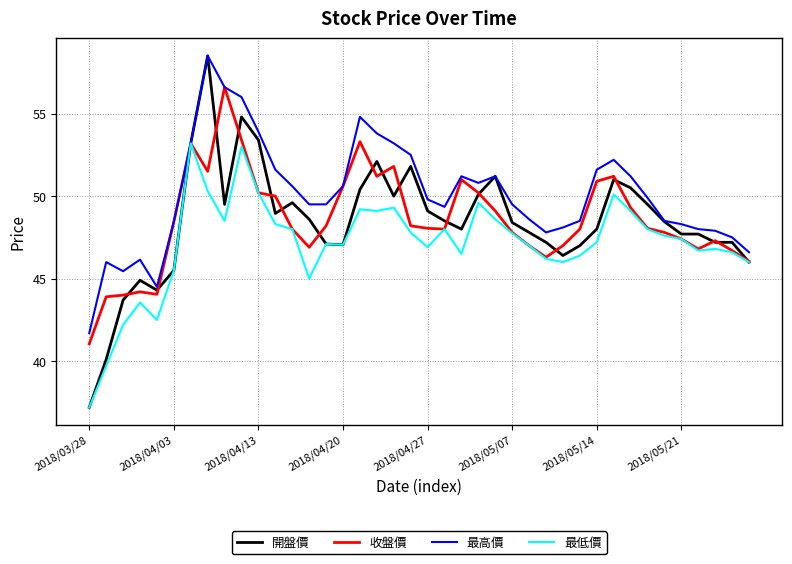

Which series has the largest total across all categories?

最高價